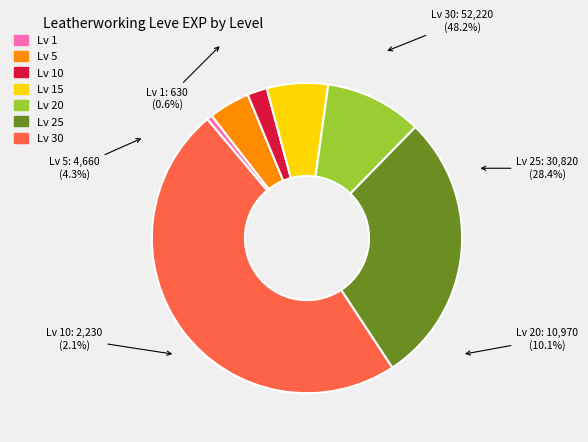

Is the sum of 20 and 1 greater than half?

No